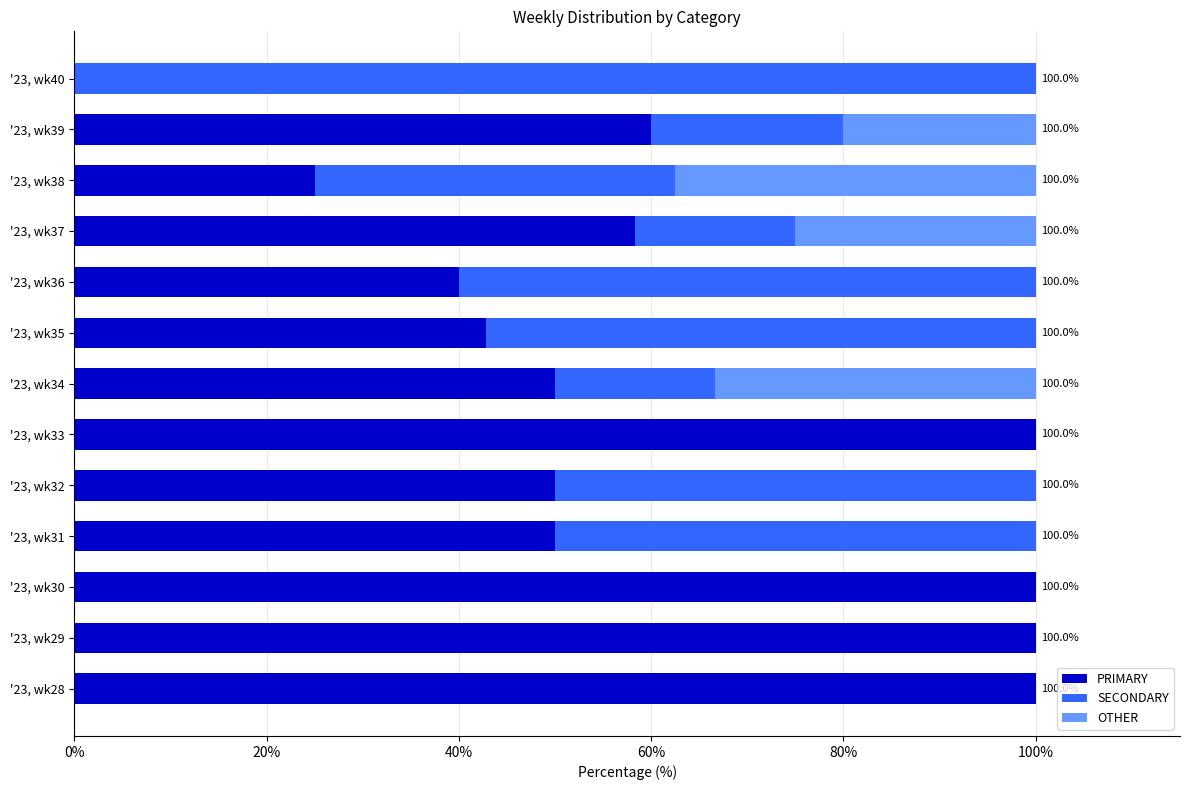

The PRIMARY series shows 60.0 at '23, wk39. True or false?

True